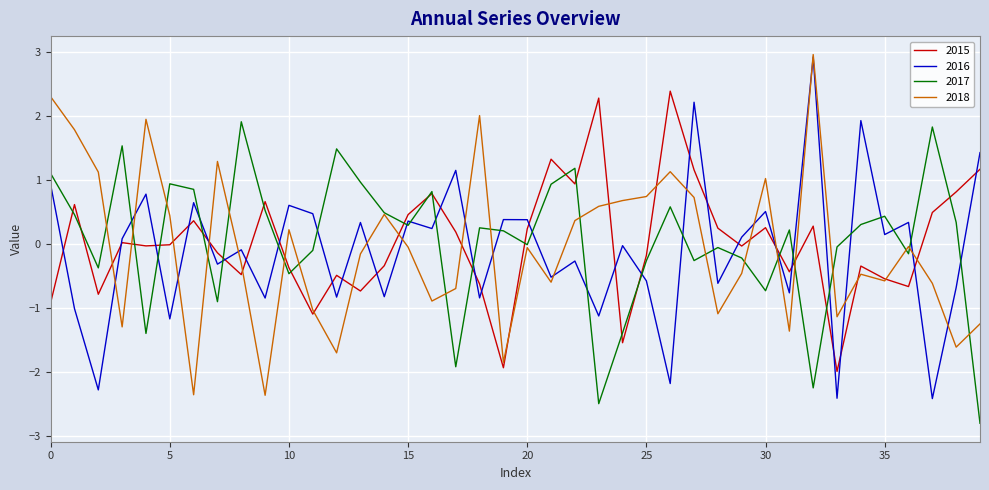

How many interior local valleys does the 2016 series have?

16